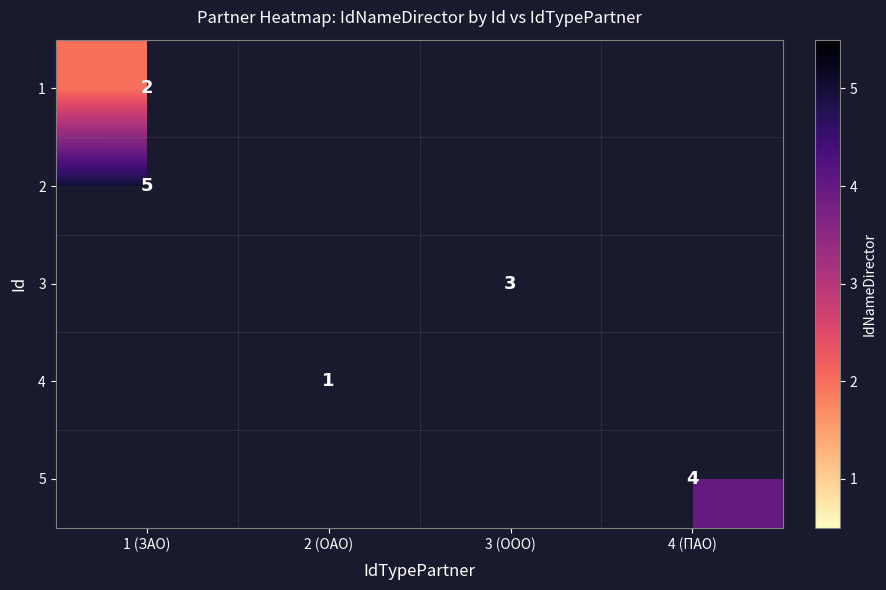

Which category has the highest value across all series?

1 (ЗАО)